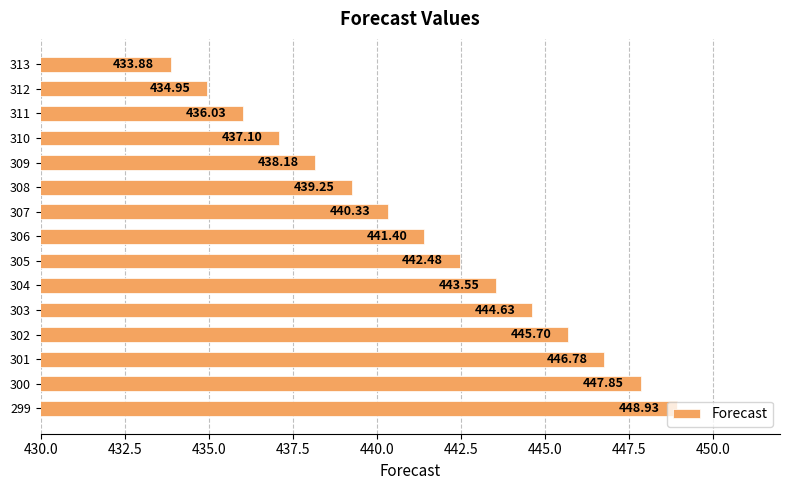

Which has a higher value, 303 or 302?

302